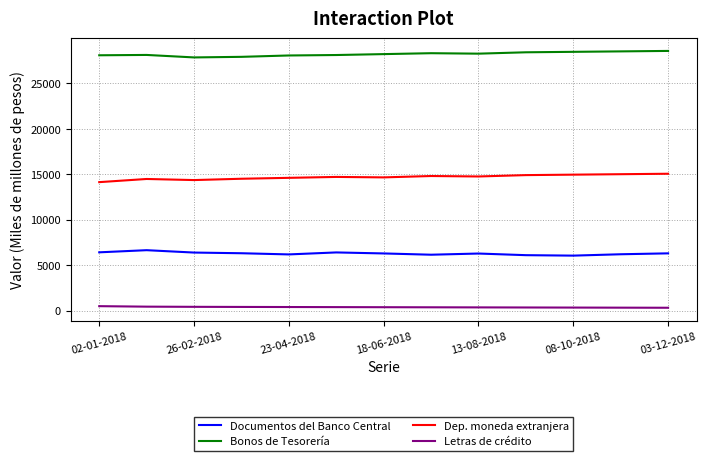

Which series has the largest total across all categories?

Bonos de Tesorería